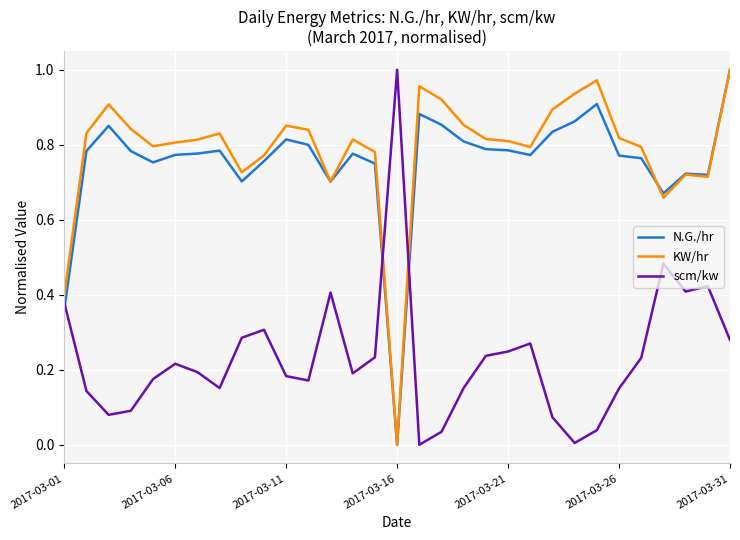

True or false: N.G./hr and scm/kw intersect in this chart.

True